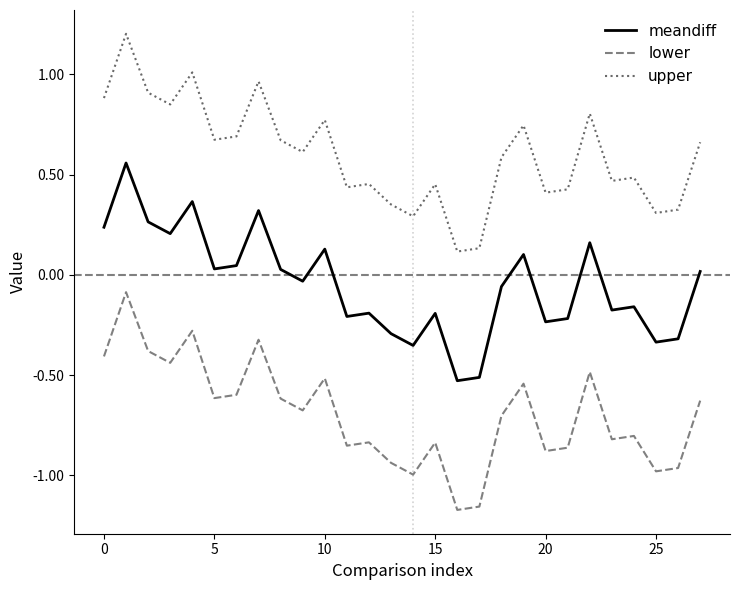

At how many categories does at least one series exceed 0?

28